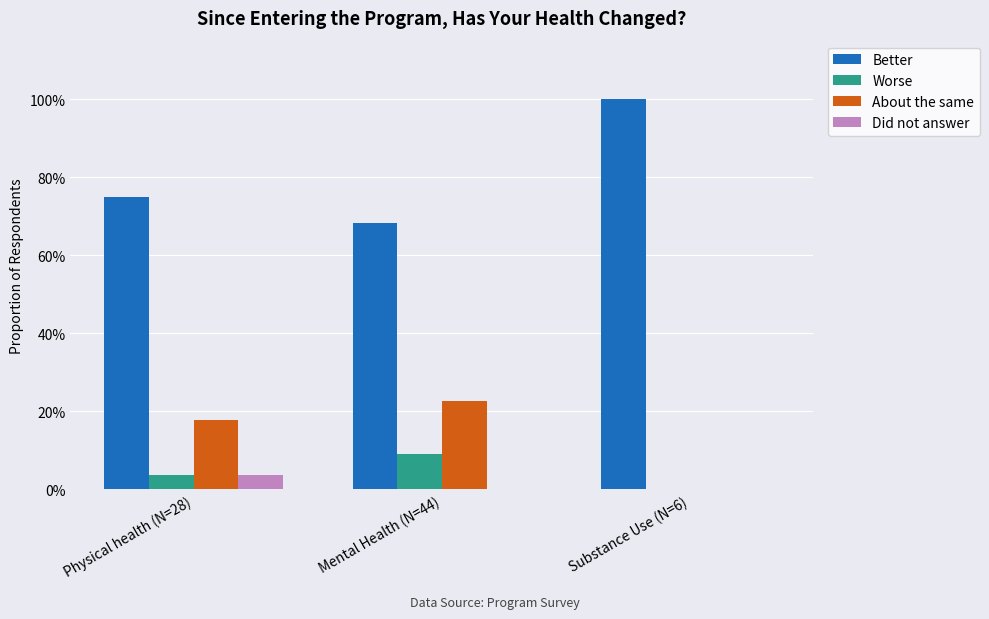

What are all the series names shown in the legend?

Better, Worse, About the same, Did not answer